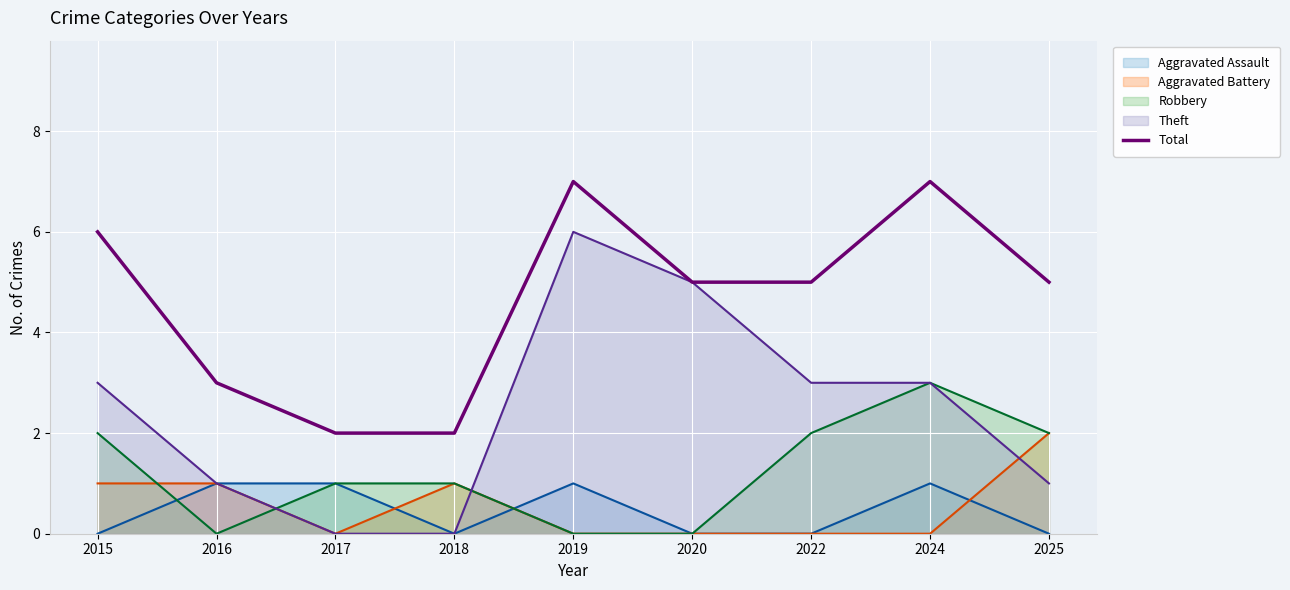

Which label corresponds to the largest value in the chart?

2019